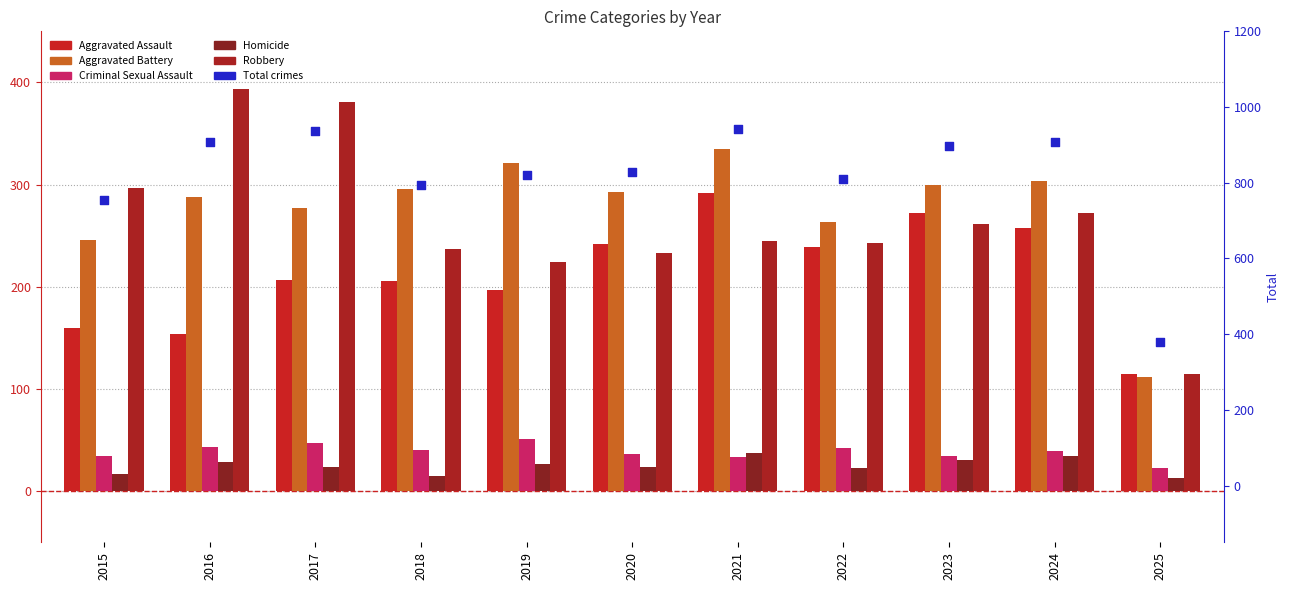

Is the value of Aggravated Assault at 2018 greater than the value of Robbery at 2021?

No